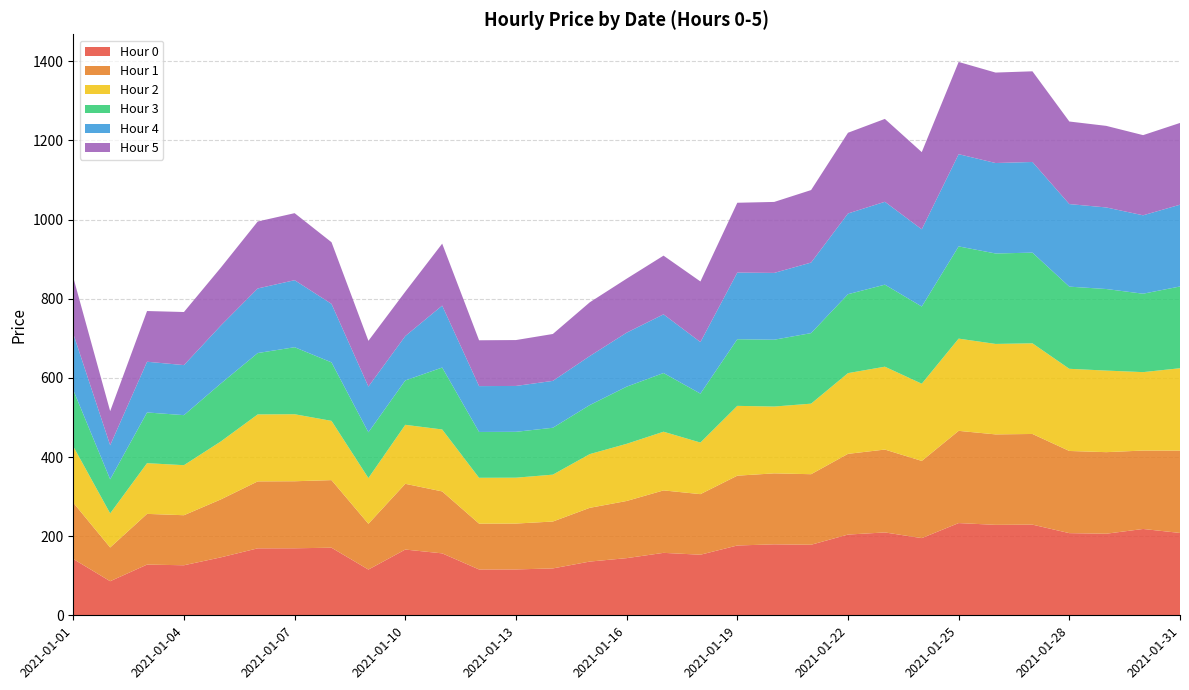

Reading left to right, list all the values displayed in this chart.

Hour 0: 2021-01-01=142.3	2021-01-02=86.1	2021-01-03=128.2	2021-01-04=126.5	2021-01-05=146.4	2021-01-06=169.2	2021-01-07=169.4	2021-01-08=170.8	2021-01-09=115.6	2021-01-10=166.2	2021-01-11=156.5	2021-01-12=115.8	2021-01-13=115.9	2021-01-14=118.5	2021-01-15=135.8	2021-01-16=144.4	2021-01-17=157.8	2021-01-18=153.1	2021-01-19=176.4	2021-01-20=179.4	2021-01-21=178.3	2021-01-22=204.0	2021-01-23=209.4	2021-01-24=195.1	2021-01-25=233.1	2021-01-26=228.6	2021-01-27=229.1	2021-01-28=207.7	2021-01-29=206.2	2021-01-30=218.2	2021-01-31=208.1
Hour 1: 2021-01-01=142.3	2021-01-02=85.3	2021-01-03=128.2	2021-01-04=126.5	2021-01-05=146.4	2021-01-06=169.2	2021-01-07=169.4	2021-01-08=170.8	2021-01-09=115.6	2021-01-10=166.2	2021-01-11=156.5	2021-01-12=115.8	2021-01-13=115.9	2021-01-14=118.5	2021-01-15=135.8	2021-01-16=144.4	2021-01-17=157.8	2021-01-18=153.1	2021-01-19=176.4	2021-01-20=179.4	2021-01-21=178.3	2021-01-22=204.0	2021-01-23=209.4	2021-01-24=195.1	2021-01-25=233.1	2021-01-26=228.6	2021-01-27=229.1	2021-01-28=207.7	2021-01-29=206.2	2021-01-30=198.2	2021-01-31=208.1
Hour 2: 2021-01-01=142.3	2021-01-02=86.1	2021-01-03=128.2	2021-01-04=126.5	2021-01-05=146.4	2021-01-06=169.2	2021-01-07=169.4	2021-01-08=149.7	2021-01-09=115.6	2021-01-10=149.1	2021-01-11=156.5	2021-01-12=115.8	2021-01-13=115.9	2021-01-14=118.5	2021-01-15=135.8	2021-01-16=144.4	2021-01-17=148.3	2021-01-18=130.3	2021-01-19=176.4	2021-01-20=168.9	2021-01-21=178.3	2021-01-22=204.0	2021-01-23=209.4	2021-01-24=195.1	2021-01-25=233.1	2021-01-26=228.6	2021-01-27=229.1	2021-01-28=207.7	2021-01-29=206.2	2021-01-30=198.2	2021-01-31=208.1
Hour 3: 2021-01-01=142.3	2021-01-02=86.1	2021-01-03=128.2	2021-01-04=126.5	2021-01-05=146.4	2021-01-06=155.1	2021-01-07=169.4	2021-01-08=147.8	2021-01-09=115.6	2021-01-10=112.2	2021-01-11=156.5	2021-01-12=115.8	2021-01-13=115.9	2021-01-14=118.5	2021-01-15=123.9	2021-01-16=144.4	2021-01-17=148.3	2021-01-18=123.7	2021-01-19=168.4	2021-01-20=168.9	2021-01-21=178.3	2021-01-22=199.4	2021-01-23=207.3	2021-01-24=195.1	2021-01-25=233.1	2021-01-26=228.6	2021-01-27=229.1	2021-01-28=207.7	2021-01-29=206.2	2021-01-30=198.2	2021-01-31=206.6
Hour 4: 2021-01-01=142.3	2021-01-02=86.1	2021-01-03=128.2	2021-01-04=126.5	2021-01-05=146.4	2021-01-06=163.2	2021-01-07=169.4	2021-01-08=147.8	2021-01-09=115.6	2021-01-10=112.2	2021-01-11=156.5	2021-01-12=115.8	2021-01-13=115.9	2021-01-14=118.5	2021-01-15=123.9	2021-01-16=136.4	2021-01-17=148.3	2021-01-18=130.3	2021-01-19=168.4	2021-01-20=168.9	2021-01-21=178.3	2021-01-22=204.0	2021-01-23=209.4	2021-01-24=195.1	2021-01-25=233.1	2021-01-26=228.6	2021-01-27=229.1	2021-01-28=208.7	2021-01-29=206.2	2021-01-30=198.2	2021-01-31=206.6
Hour 5: 2021-01-01=142.3	2021-01-02=86.1	2021-01-03=128.2	2021-01-04=134.2	2021-01-05=146.4	2021-01-06=169.2	2021-01-07=169.4	2021-01-08=155.8	2021-01-09=115.6	2021-01-10=112.2	2021-01-11=156.5	2021-01-12=115.8	2021-01-13=115.9	2021-01-14=118.5	2021-01-15=135.8	2021-01-16=136.4	2021-01-17=148.3	2021-01-18=153.1	2021-01-19=176.4	2021-01-20=179.4	2021-01-21=183.2	2021-01-22=204.0	2021-01-23=209.4	2021-01-24=195.1	2021-01-25=233.1	2021-01-26=228.6	2021-01-27=229.1	2021-01-28=208.7	2021-01-29=206.2	2021-01-30=202.6	2021-01-31=206.6